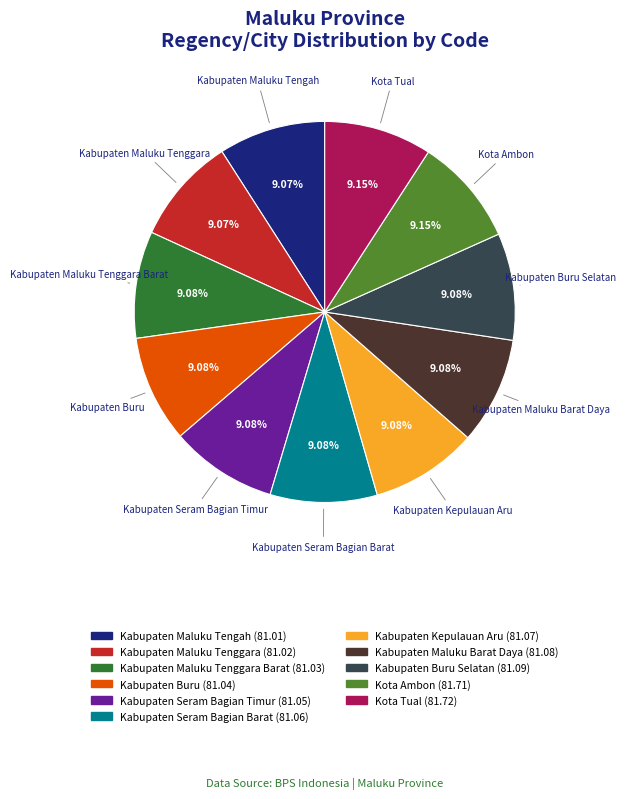

Does any single category account for the majority?

No